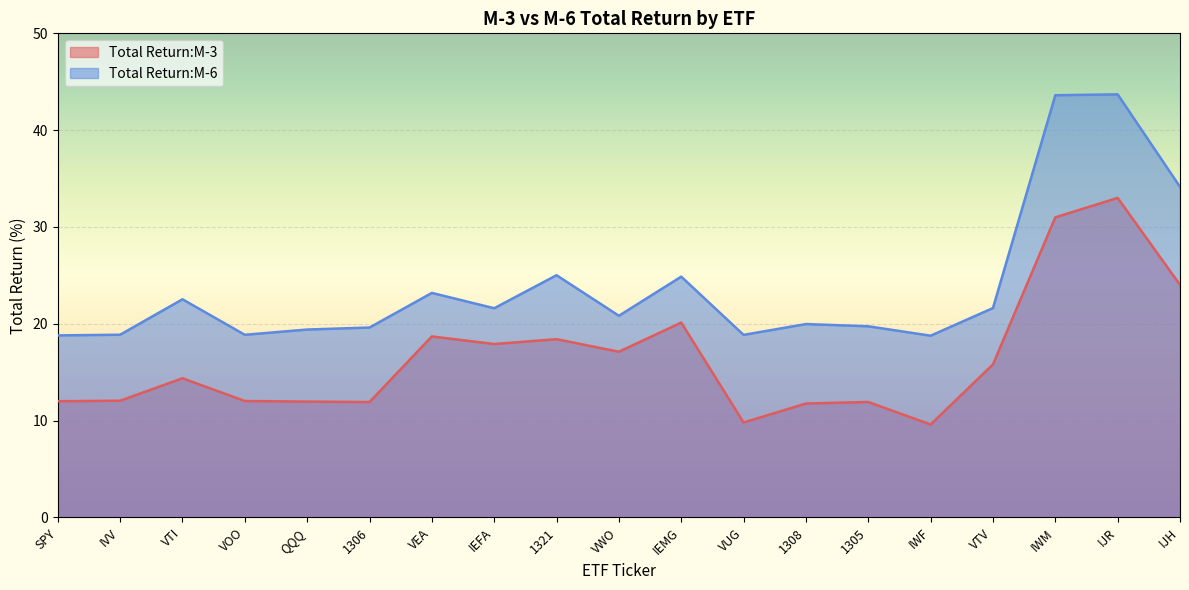

At which label does Total Return:M-6 reach its minimum?

IWF